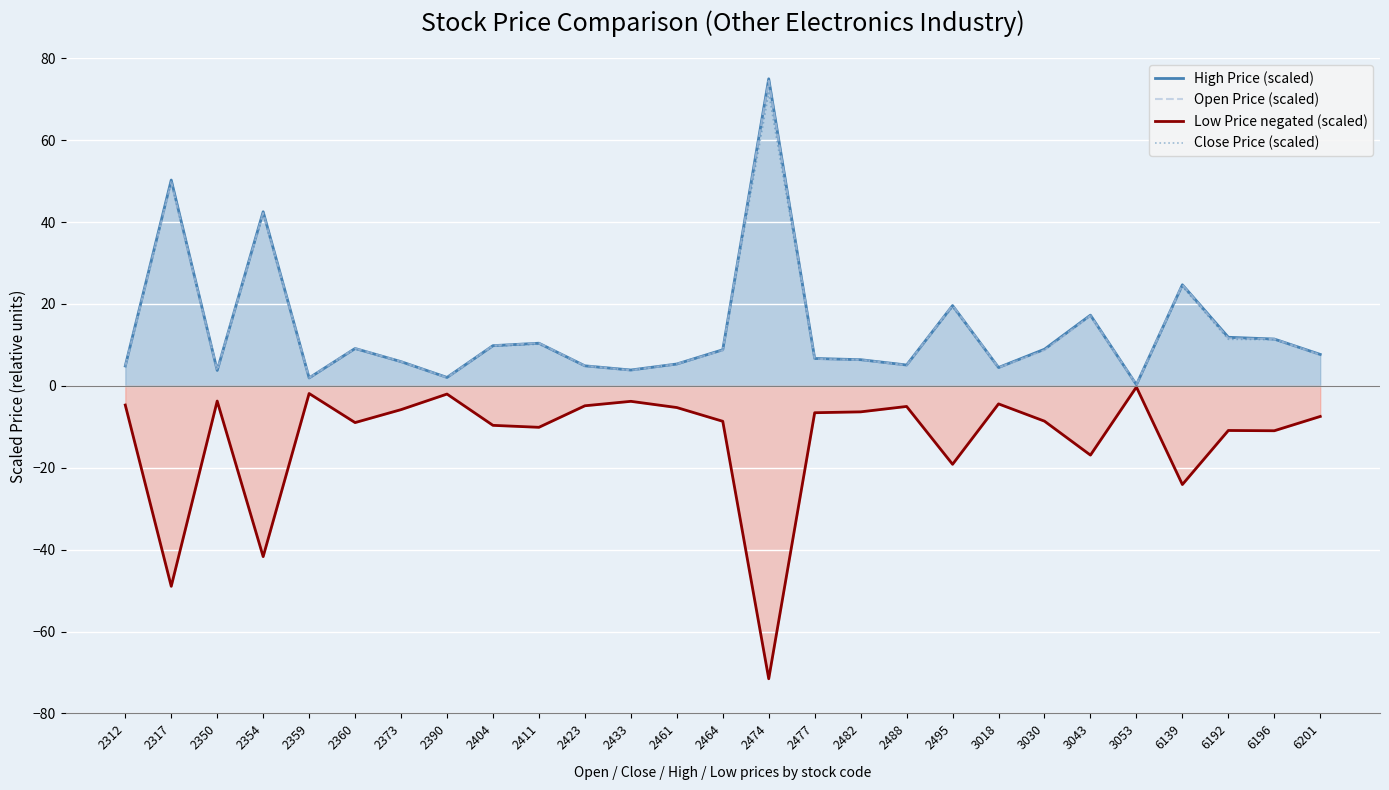

What is the sum of the High Price (scaled) values at 3018 and 6192?

16.4